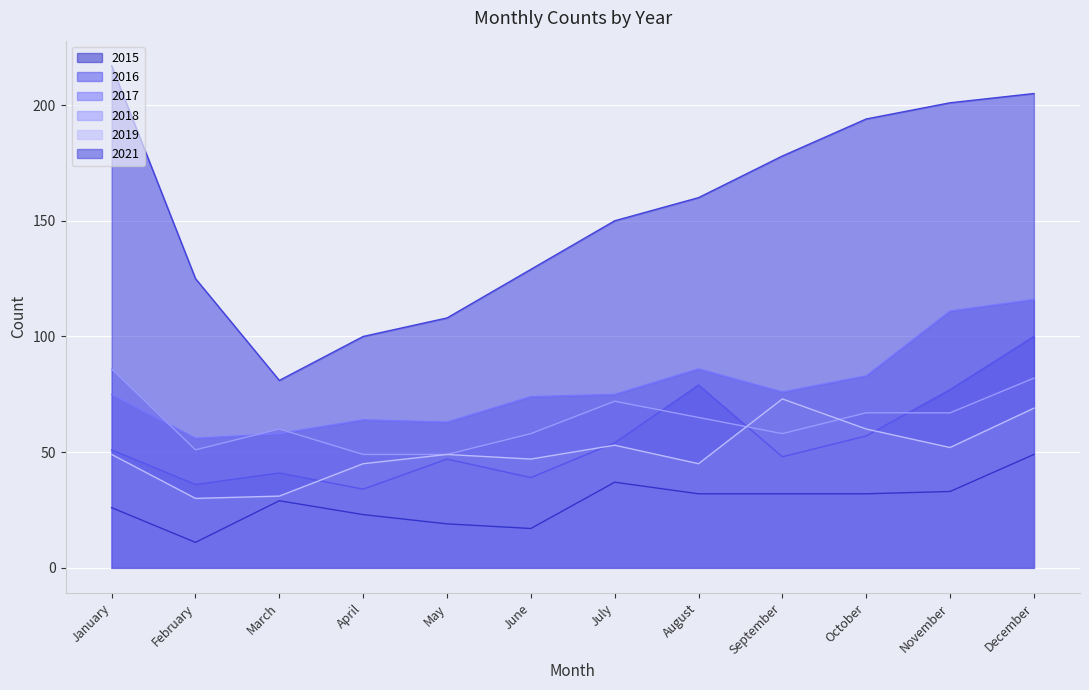

Rank the series by their maximum value, from highest to lowest.

2021, 2017, 2016, 2018, 2019, 2015